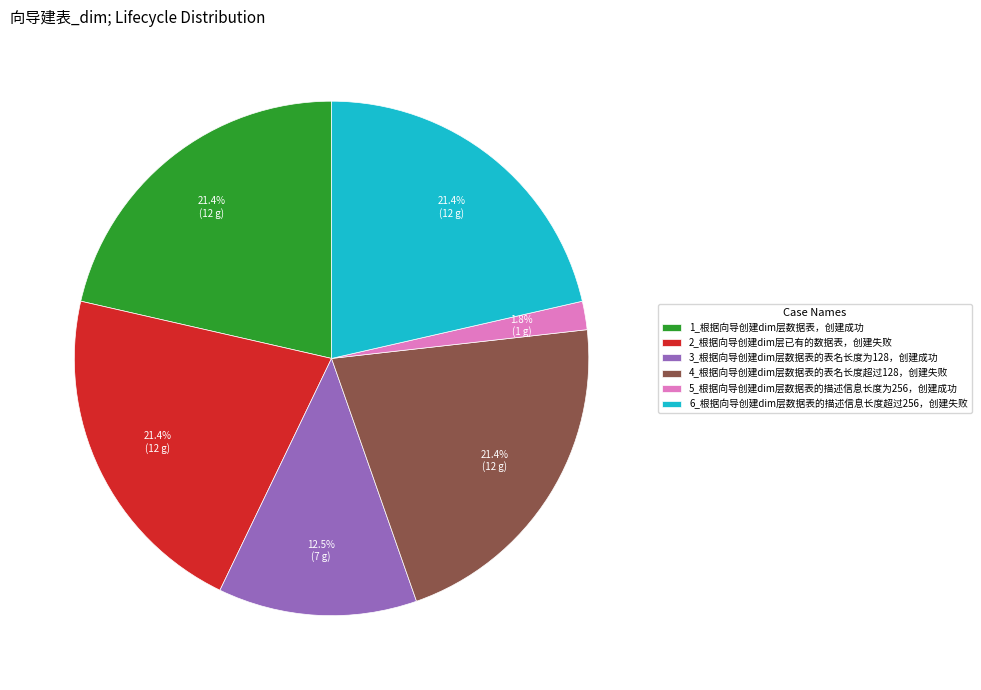

Is there any slice that represents more than half of the pie?

No